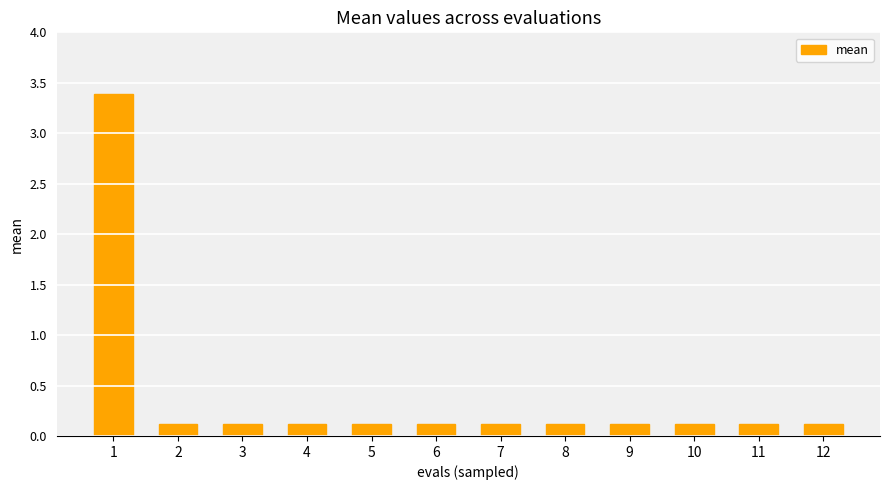

What is the value of the 2nd bar from the left?

0.1